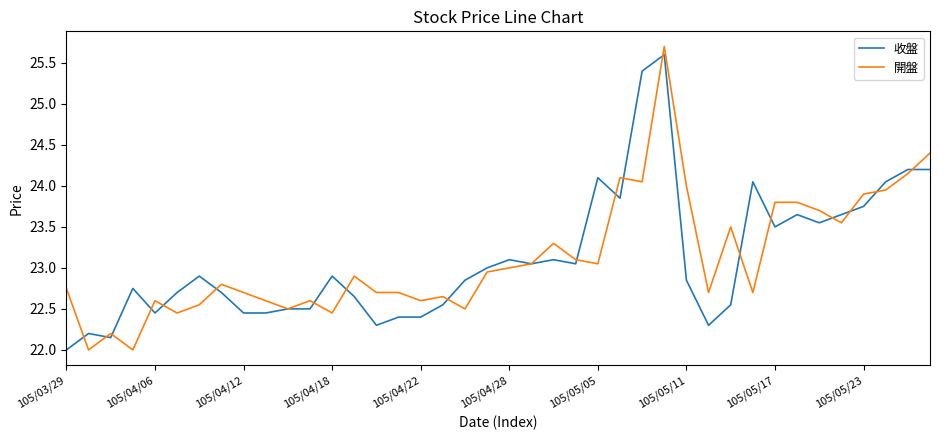

What is the maximum value for 開盤?

25.7